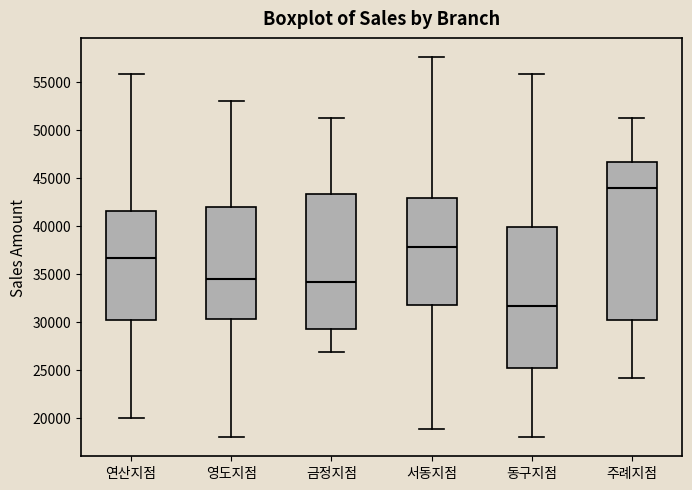

Reading left to right, transcribe this box plot: for each box, give where its median line is, the range the box spans, and where its two whiskers end, as read against the y-axis. The values are not printed on the chart, so give them approximately, as read against the axis.

연산지점: median 36500, box 30500 to 41500, whiskers 20000 to 56000
영도지점: median 34500, box 30500 to 42000, whiskers 18000 to 53000
금정지점: median 34000, box 29500 to 43500, whiskers 27000 to 51000
서동지점: median 38000, box 32000 to 43000, whiskers 19000 to 57500
동구지점: median 31500, box 25000 to 40000, whiskers 18000 to 56000
주례지점: median 44000, box 30000 to 46500, whiskers 24000 to 51000